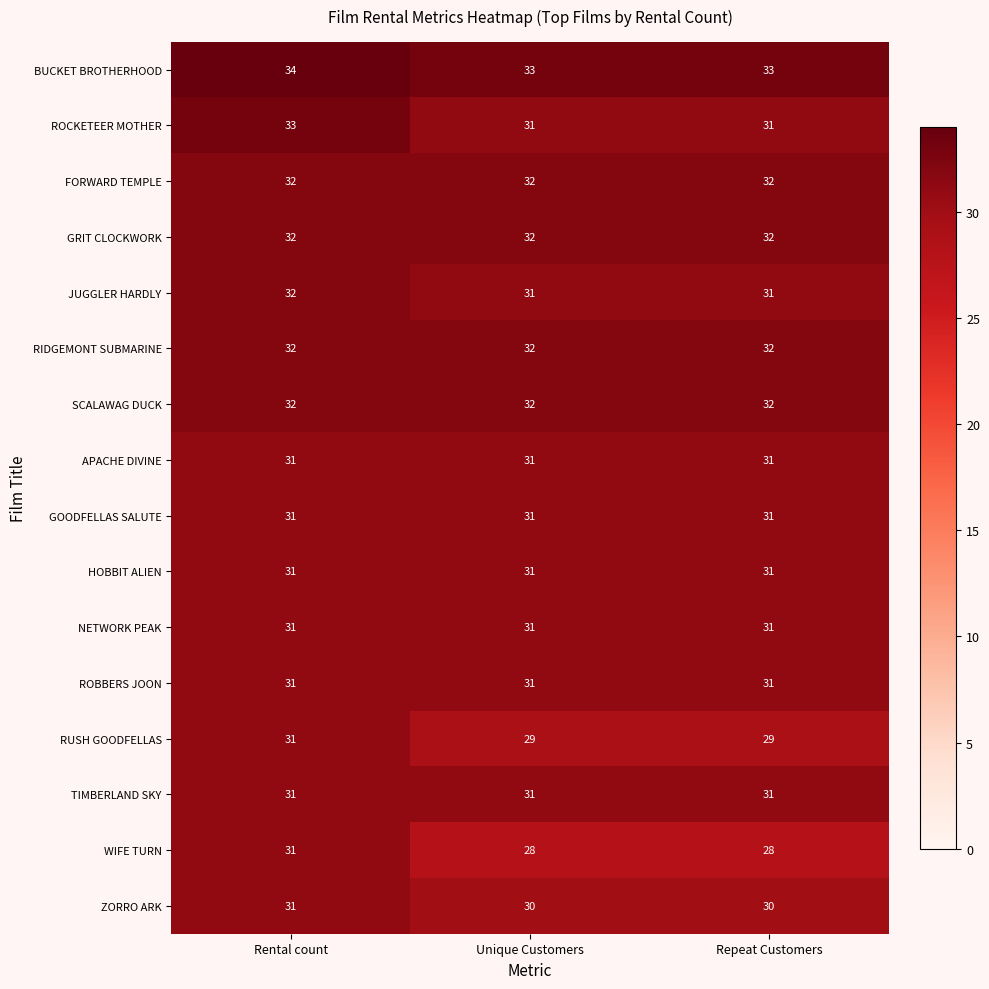

What is the lowest value of the WIFE TURN series?

28